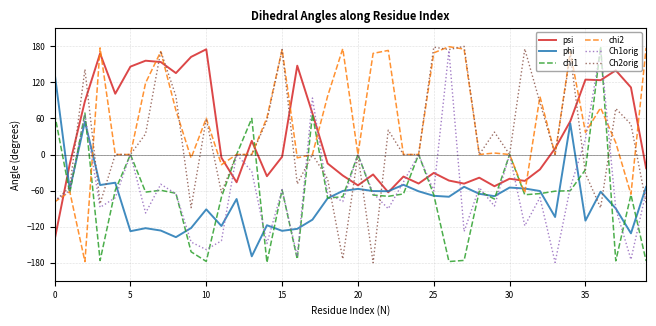

What is the sum of all Ch1orig values?

-2249.2